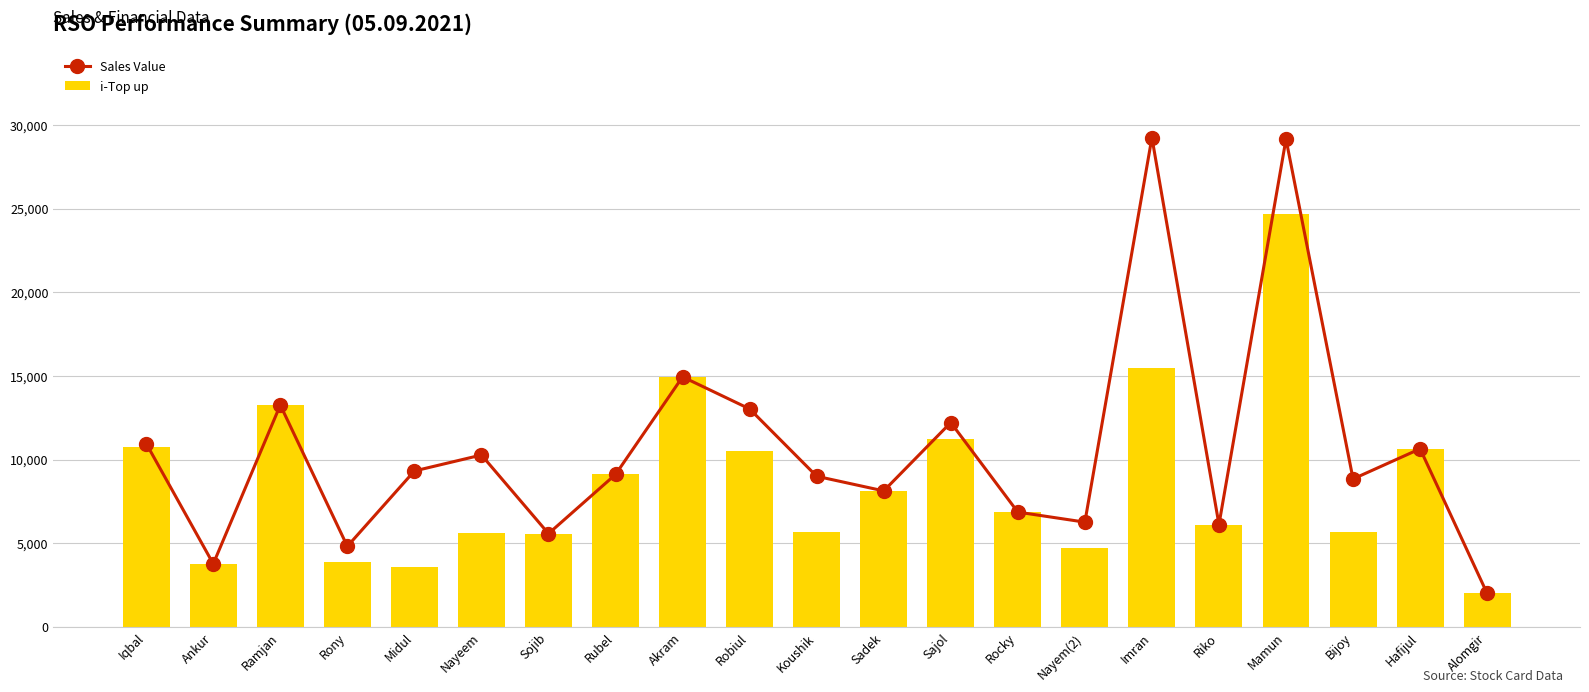

Which category has the lowest value across all series?

Alomgir